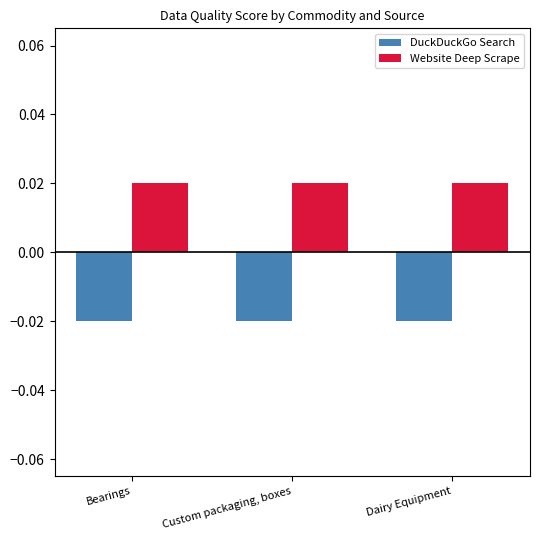

What are all the series names shown in the legend?

DuckDuckGo Search, Website Deep Scrape